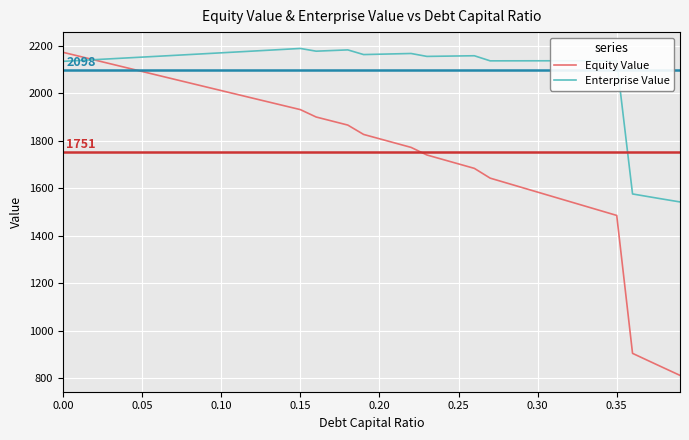

What is the difference between the maximum and minimum values in the Equity Value series?

1360.2